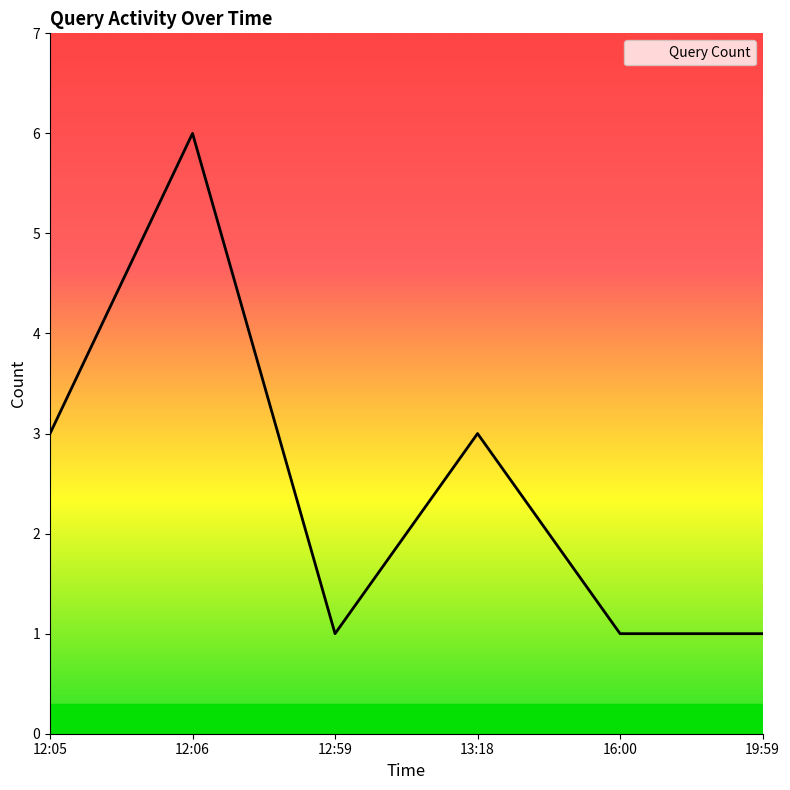

What is the maximum value shown in the chart?

6